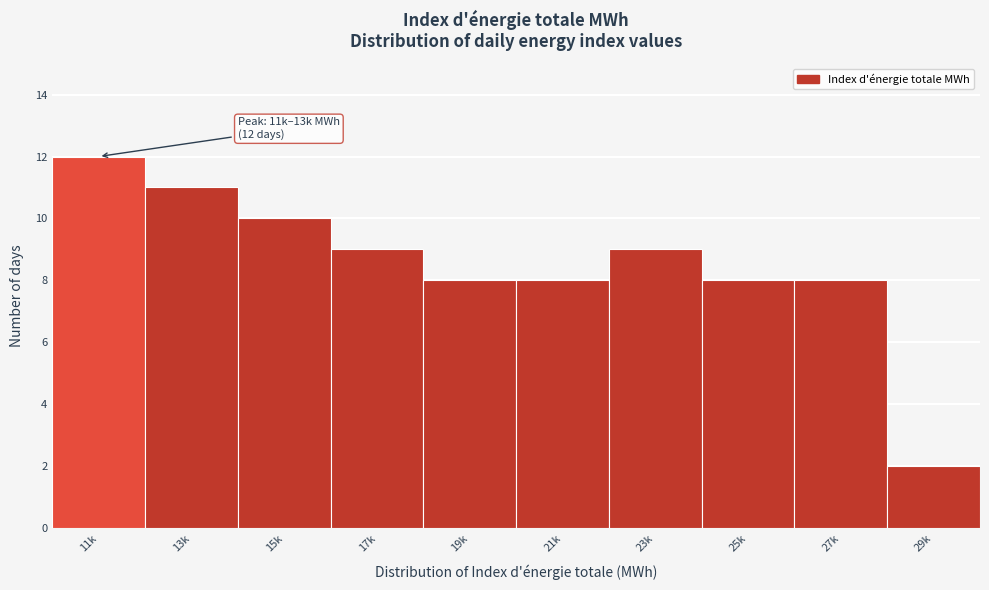

Reading right to left, transcribe all the data shown in this chart.

29k=2	27k=8	25k=8	23k=9	21k=8	19k=8	17k=9	15k=10	13k=11	11k=12